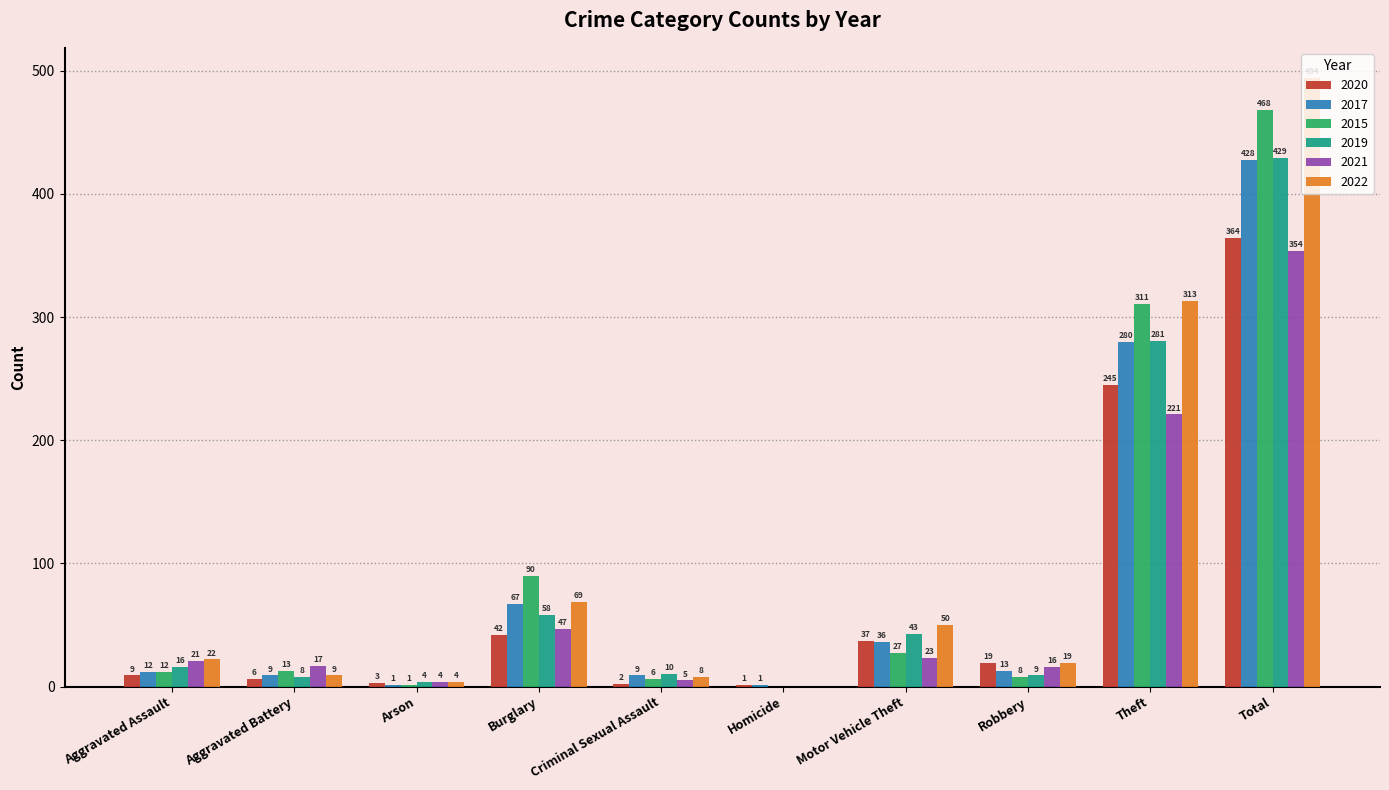

What are all the series names shown in the legend?

2020, 2017, 2015, 2019, 2021, 2022